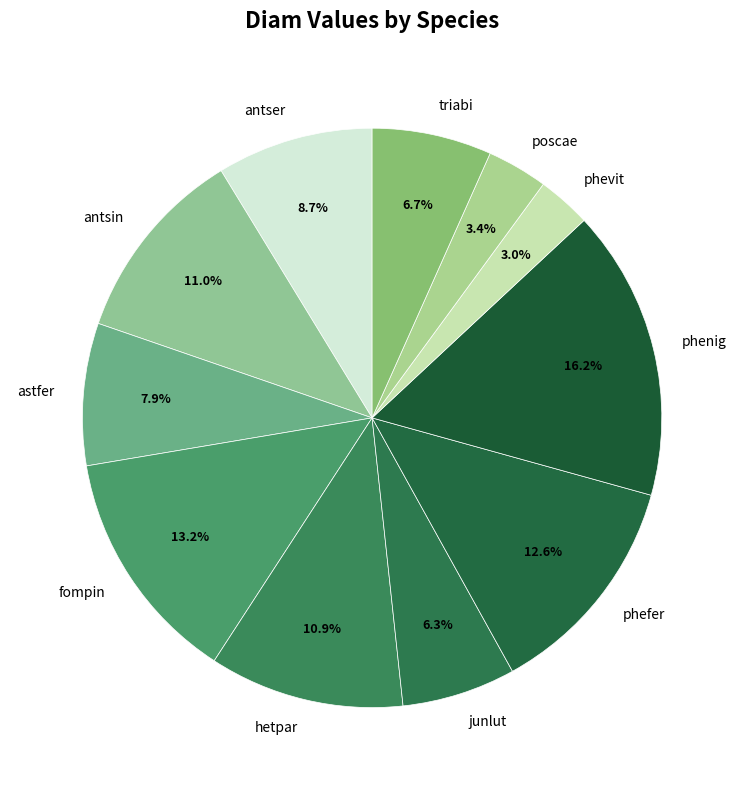

What is the largest slice in the pie chart?

phenig